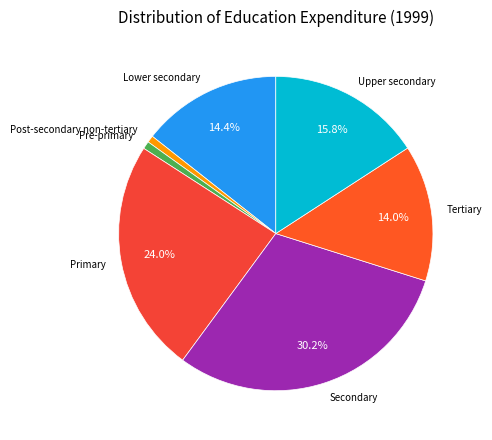

To the nearest percent, what is the difference between the largest and smallest slice percentages?

30%